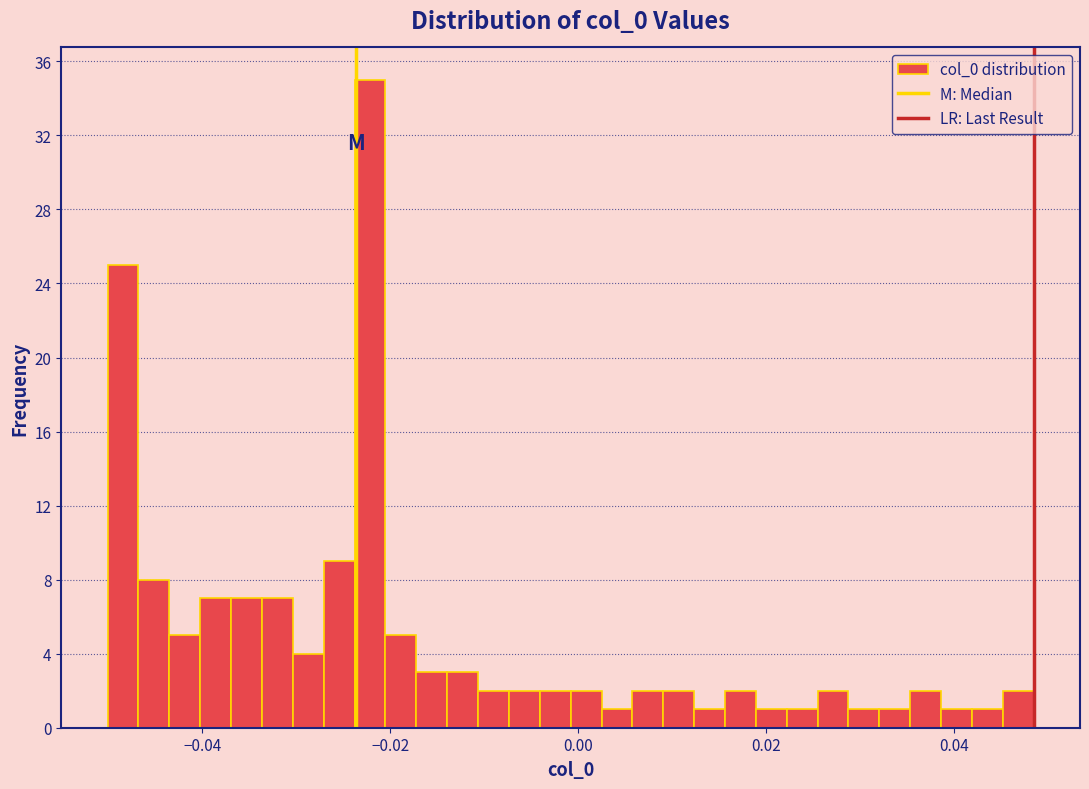

Around what value on the x-axis is the tallest bar? Give the approximate position of its centre, as read against the axis.

-0.022